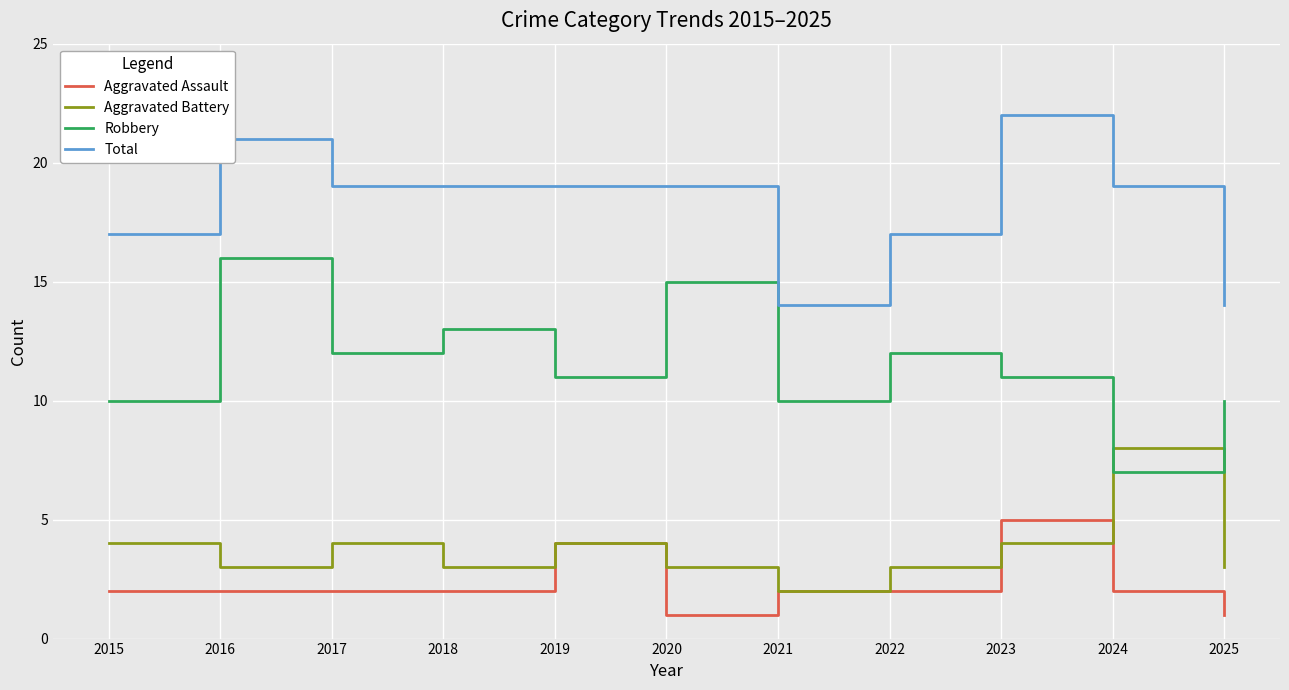

What is the difference between the second highest and second lowest values in the Total series?

7